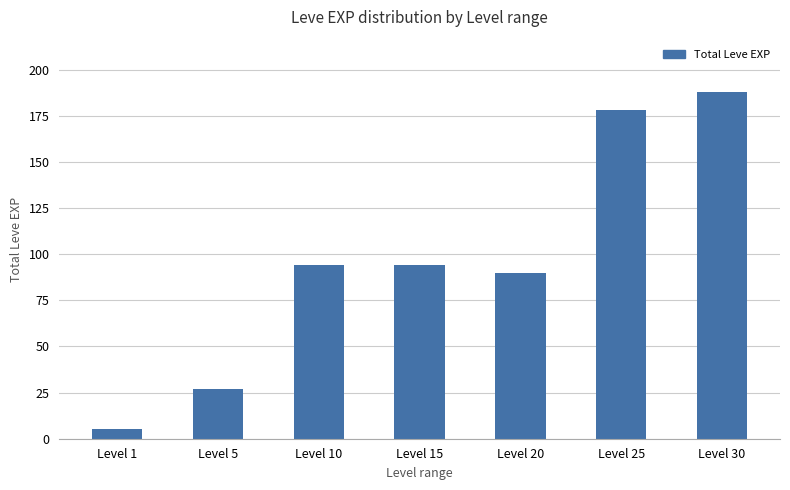

What is the average value?

97